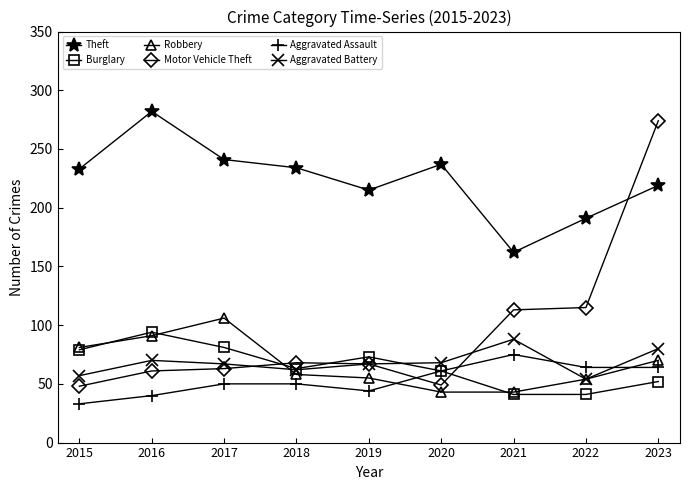

How many interior local peaks does the Theft series have?

2